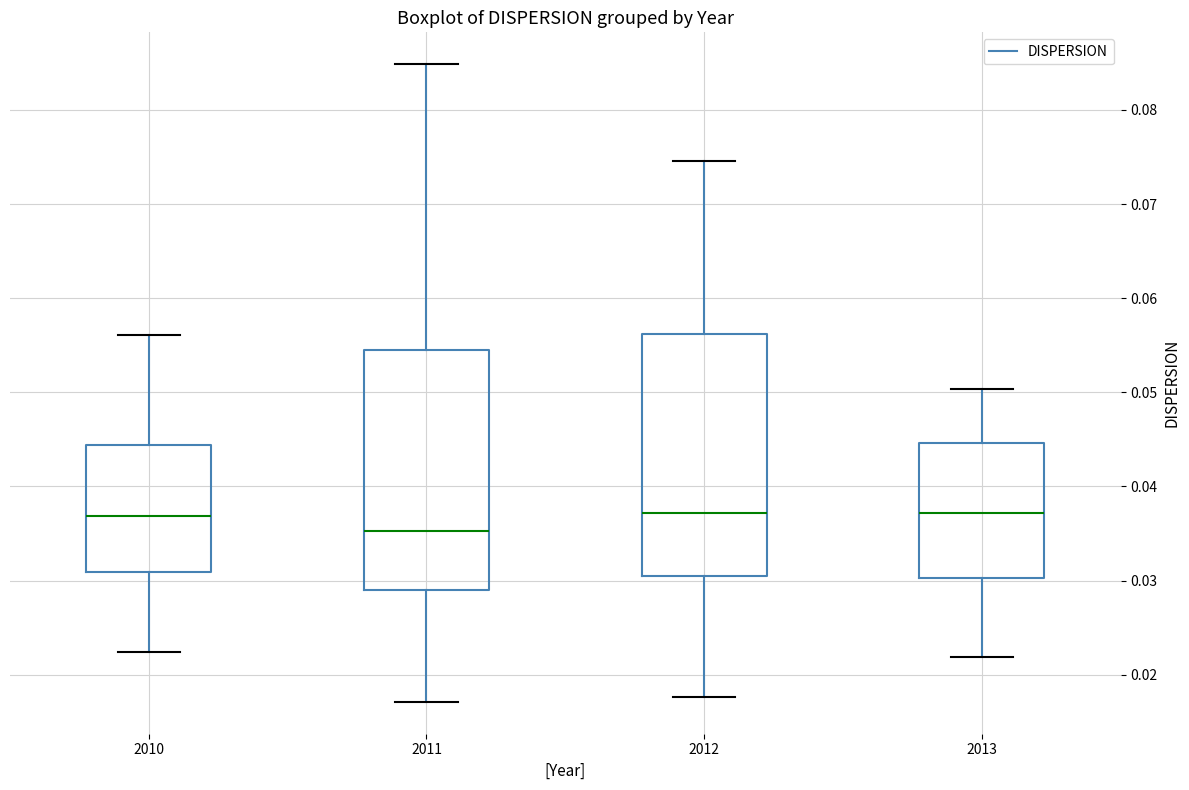

Reading left to right, transcribe this box plot: for each box, give where its median line is, the range the box spans, and where its two whiskers end, as read against the y-axis. The values are not printed on the chart, so give them approximately, as read against the axis.

2010: median 0.037, box 0.031 to 0.044, whiskers 0.022 to 0.056
2011: median 0.035, box 0.029 to 0.054, whiskers 0.017 to 0.085
2012: median 0.037, box 0.030 to 0.056, whiskers 0.018 to 0.075
2013: median 0.037, box 0.030 to 0.045, whiskers 0.022 to 0.050